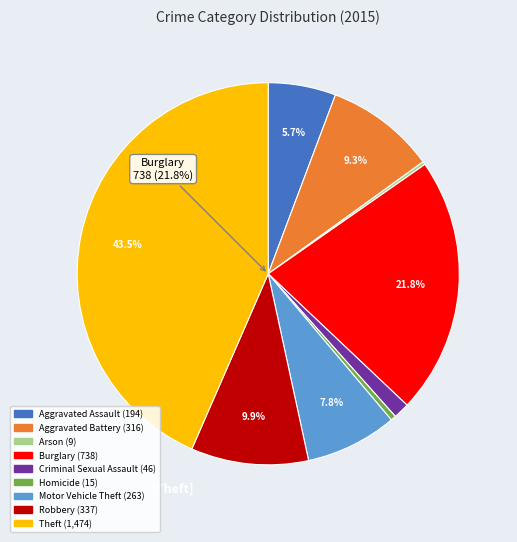

Which has a higher value, Aggravated Battery or Motor Vehicle Theft?

Aggravated Battery